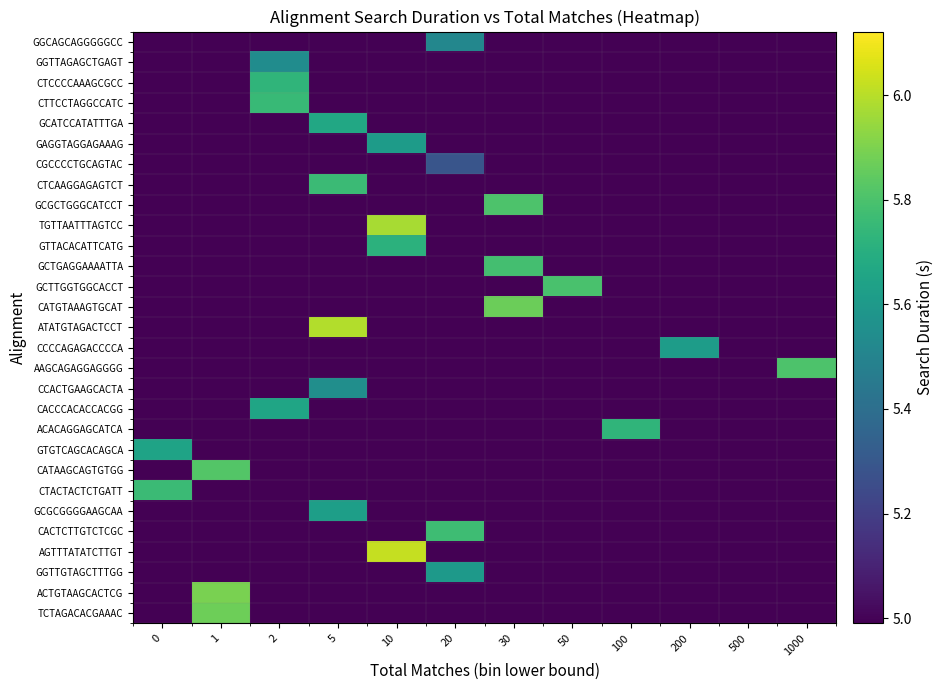

What is the total value across all series at 1000?

139.9